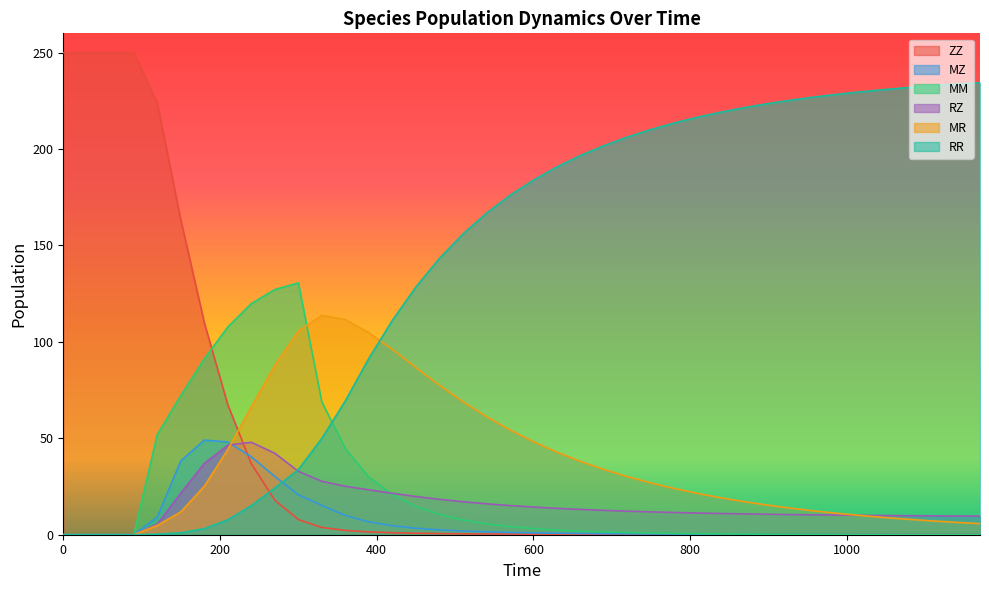

Is it true that ZZ equals 0.1 at 1170?

True